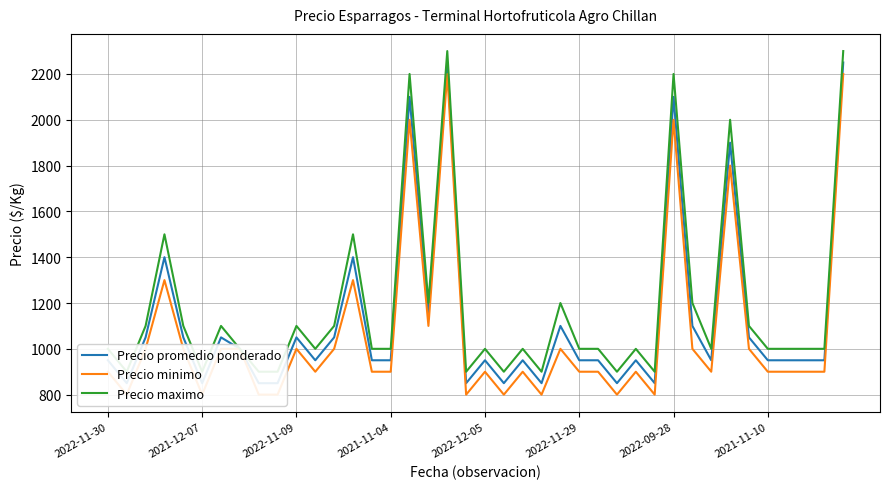

What is the maximum value for Precio promedio ponderado?

2250